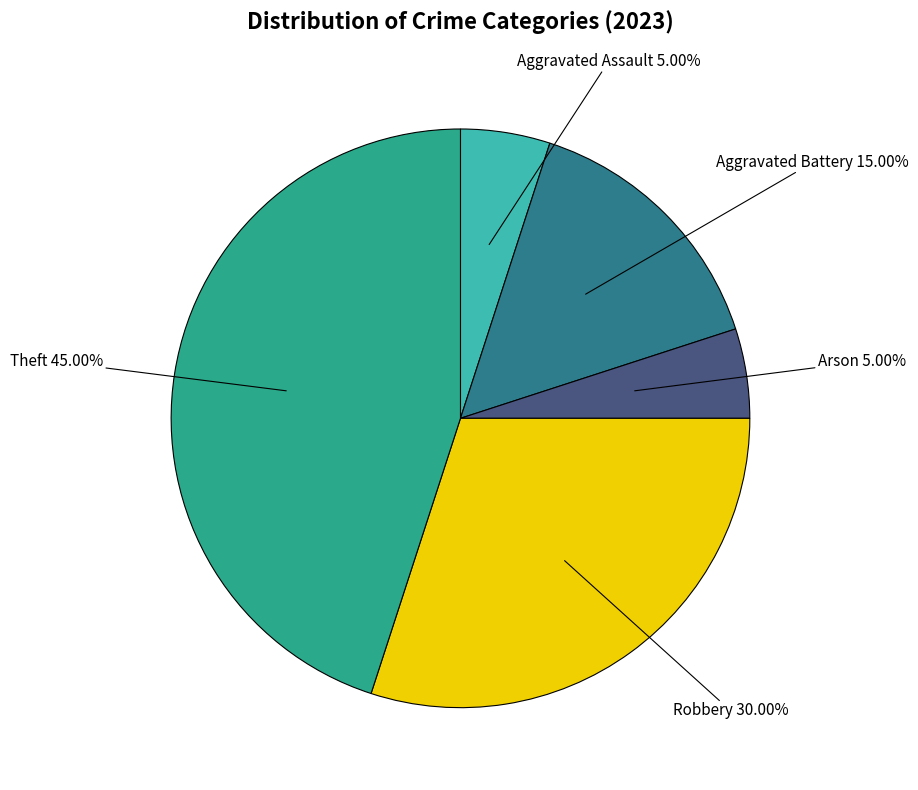

Is there any slice that represents more than half of the pie?

No